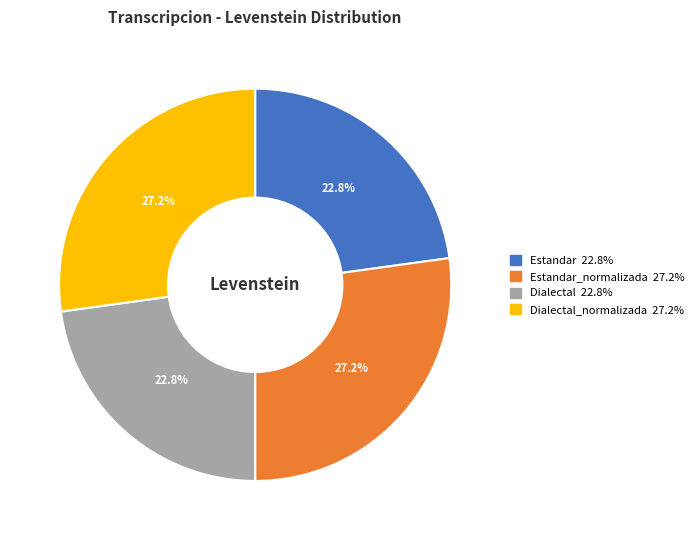

How many slices are in this pie chart?

4